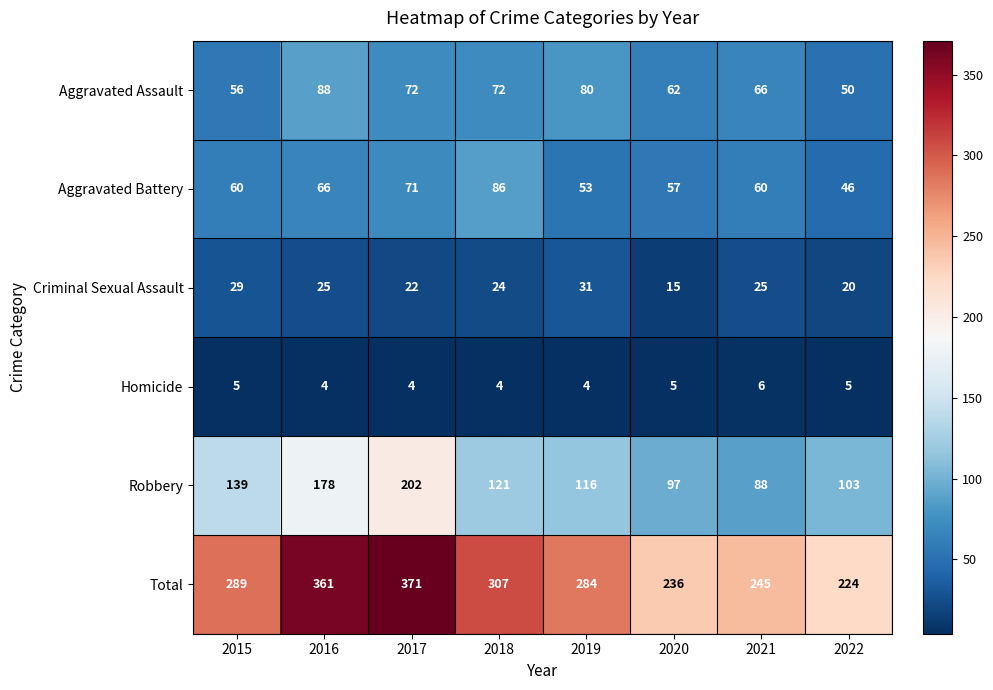

Is it true that Homicide equals 5 at 2020?

True